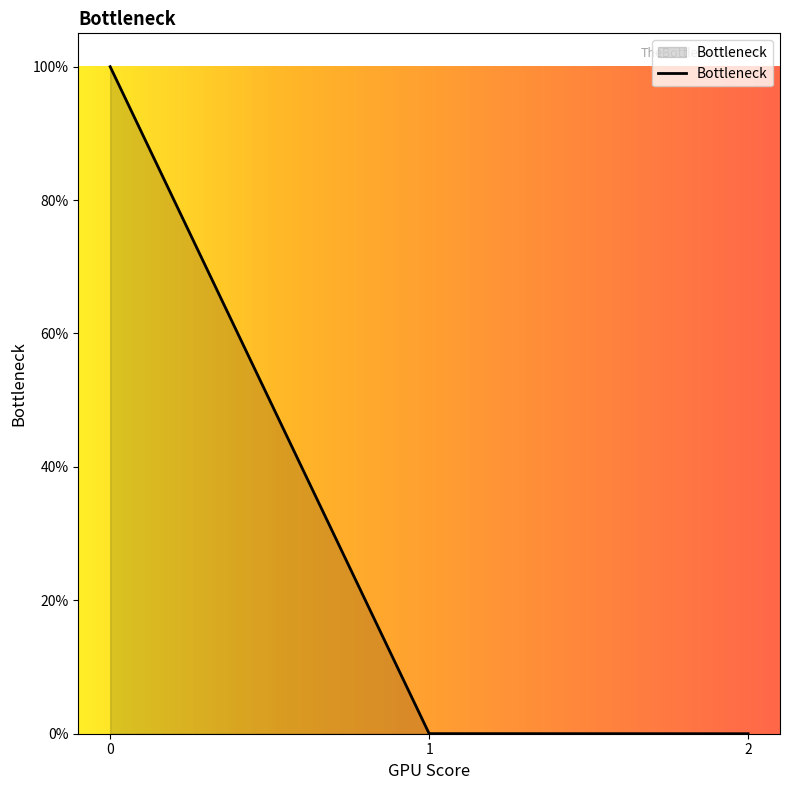

Does the chart display data point markers on the line(s)?

No